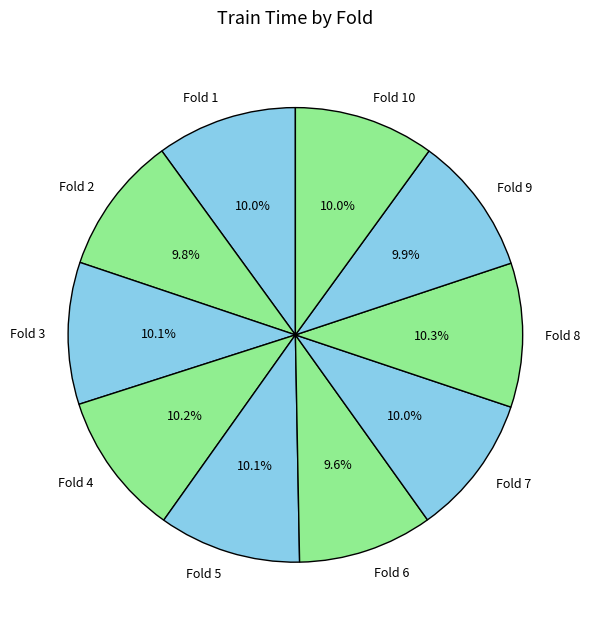

What percentage is NOT represented by Fold 2?

90.2%